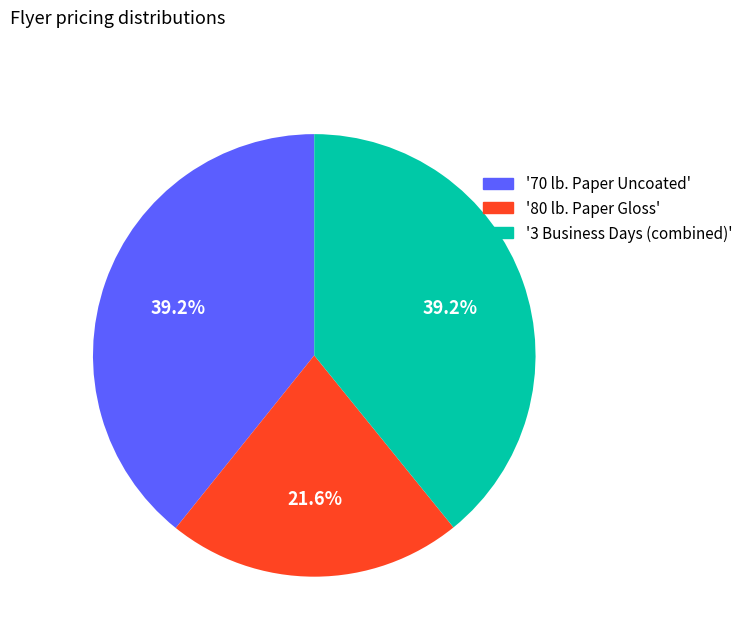

Is there any slice that represents more than half of the pie?

No